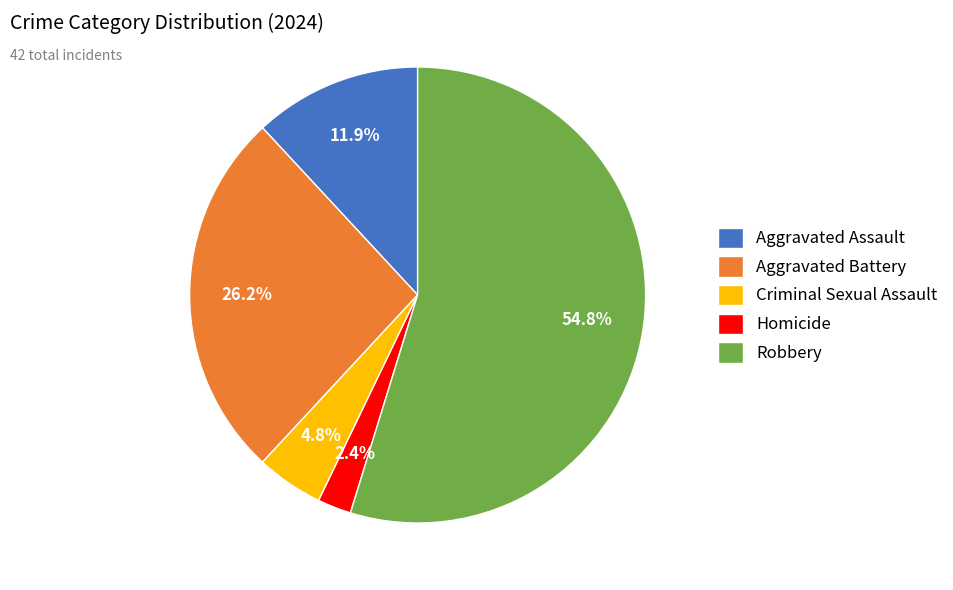

How many segments does this pie chart have?

5